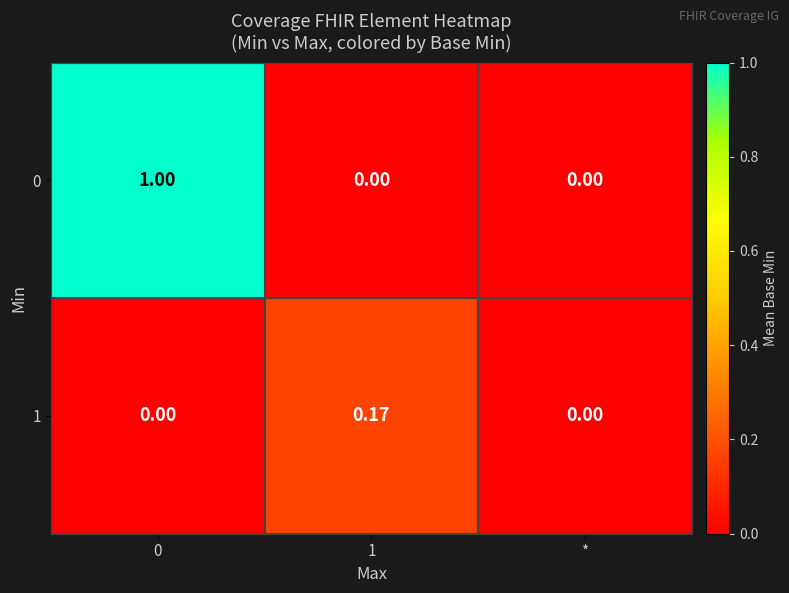

Rank the series by their average value, from lowest to highest.

1, 0